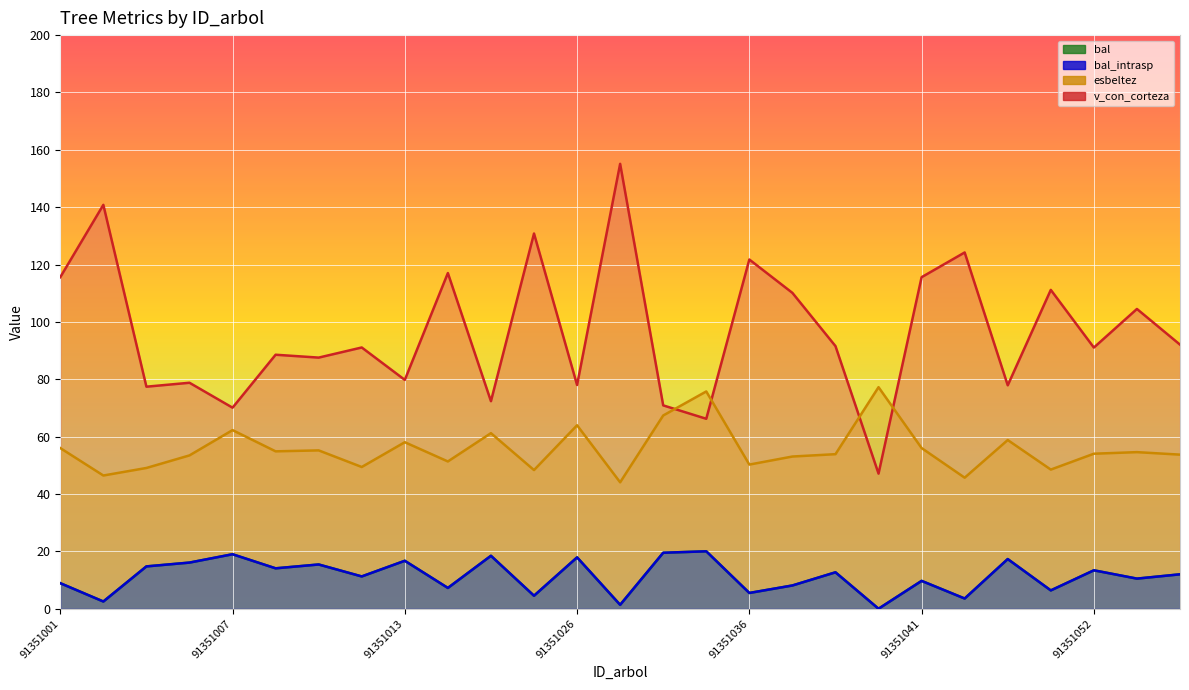

True or false: v_con_corteza and bal intersect in this chart.

False